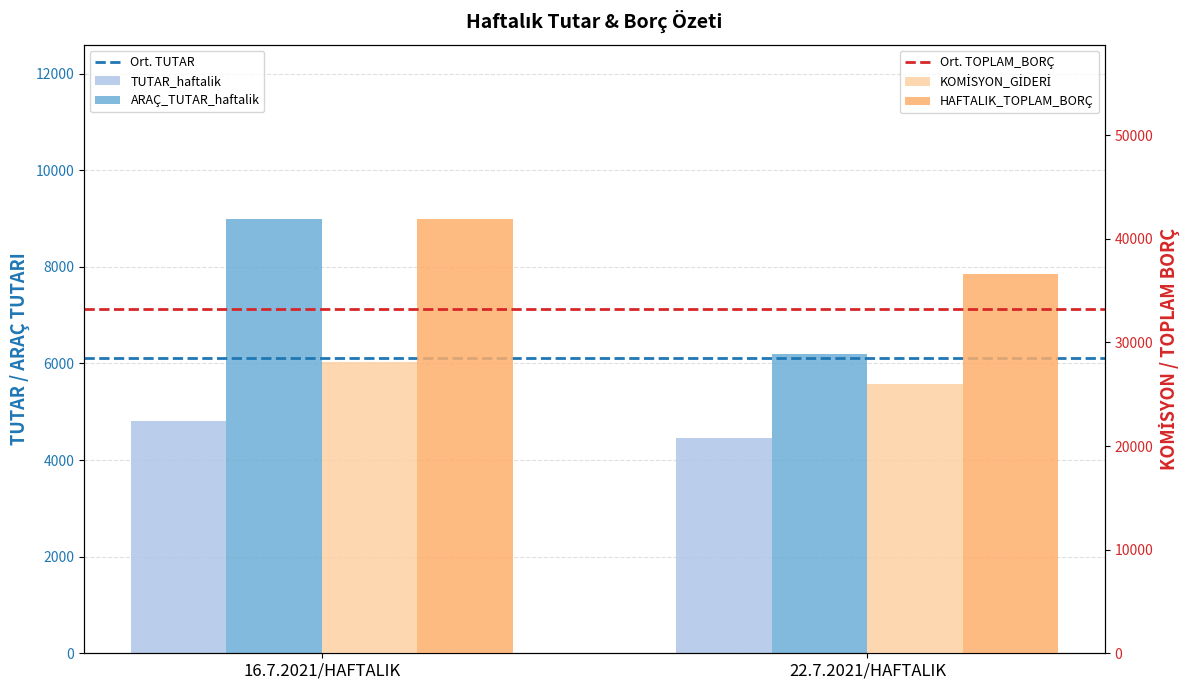

Rank the series at 22.7.2021/HAFTALIK from lowest to highest value.

TUTAR_haftalik, Ort. TUTAR, ARAÇ_TUTAR_haftalik, KOMİSYON_GİDERİ, Ort. TOPLAM_BORÇ, HAFTALIK_TOPLAM_BORÇ